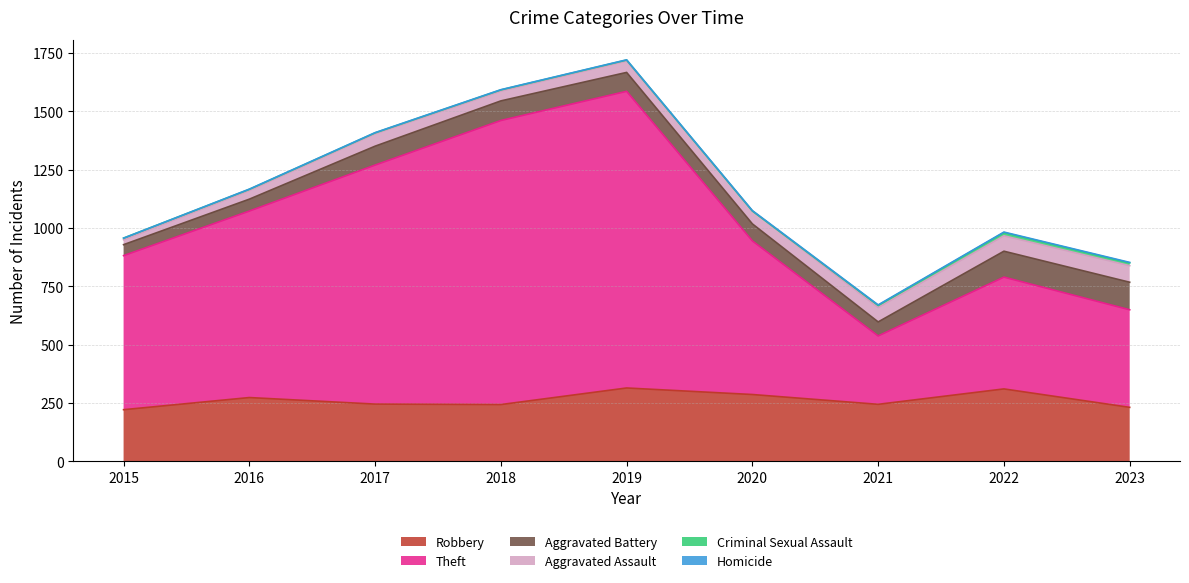

Which series has the widest spread of values?

Theft